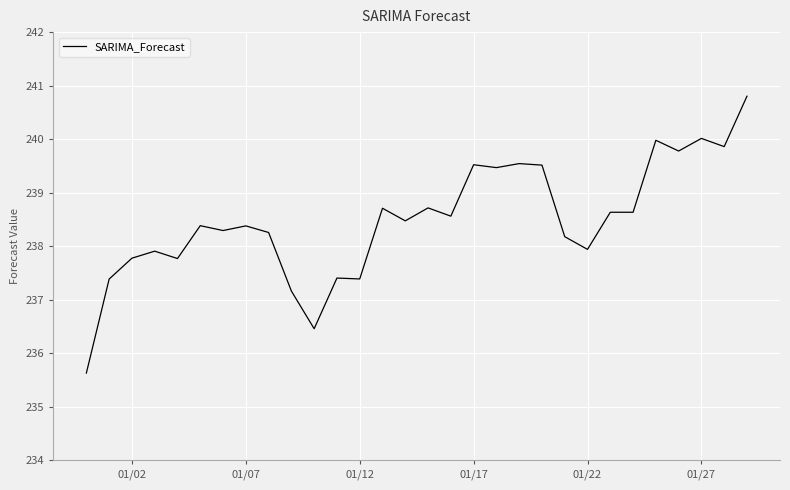

How many values are below 238?

10